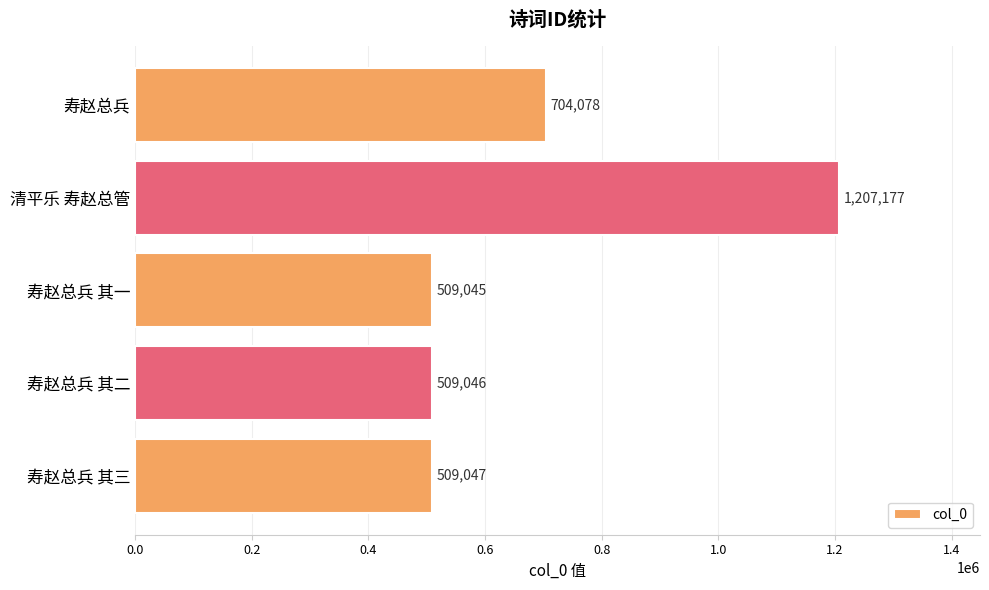

Where is the data nearest to the value 858111?

寿赵总兵